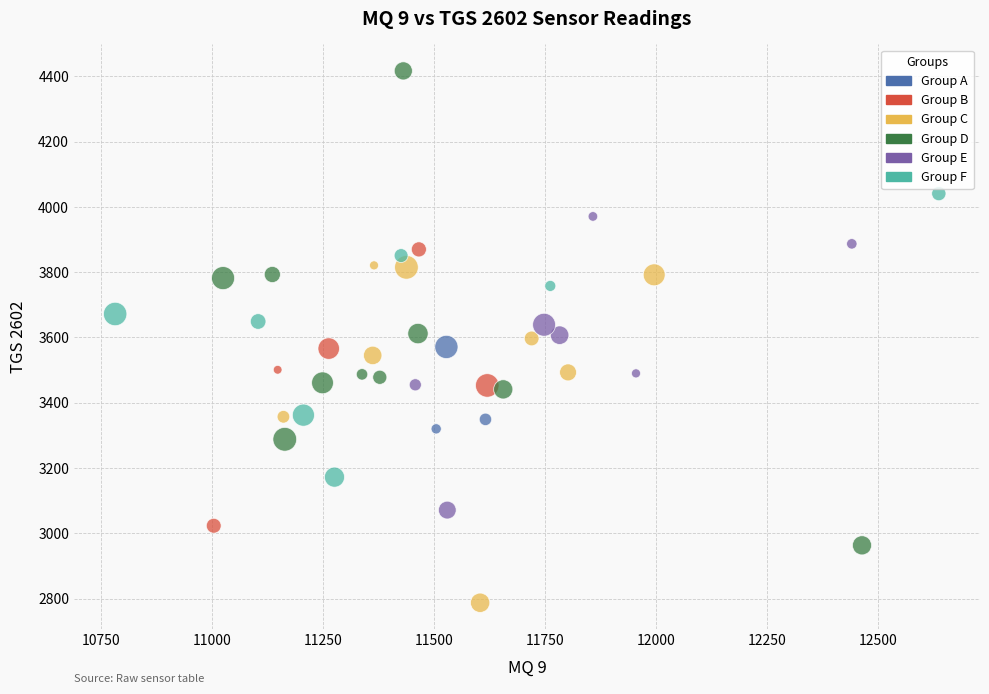

What is the range of X values (max minus min)?

1855